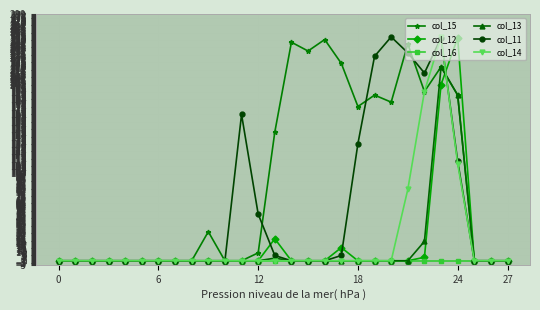

At how many categories does at least one series exceed 169?

11